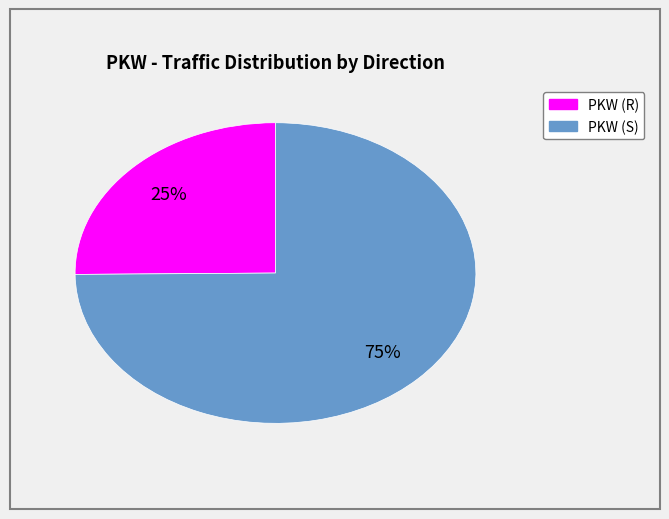

To the nearest percent, what is the average slice percentage?

50%